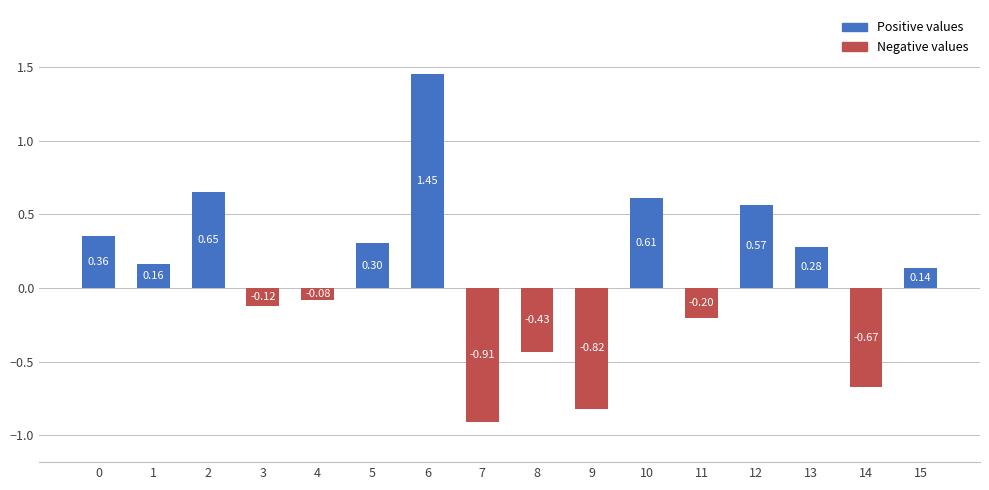

What is the value of the 6th bar from the left?

0.3